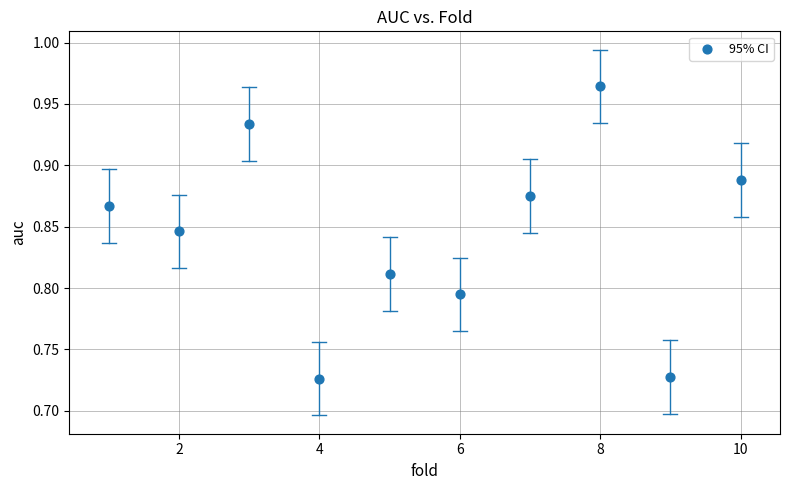

What is the average X value?

5.5